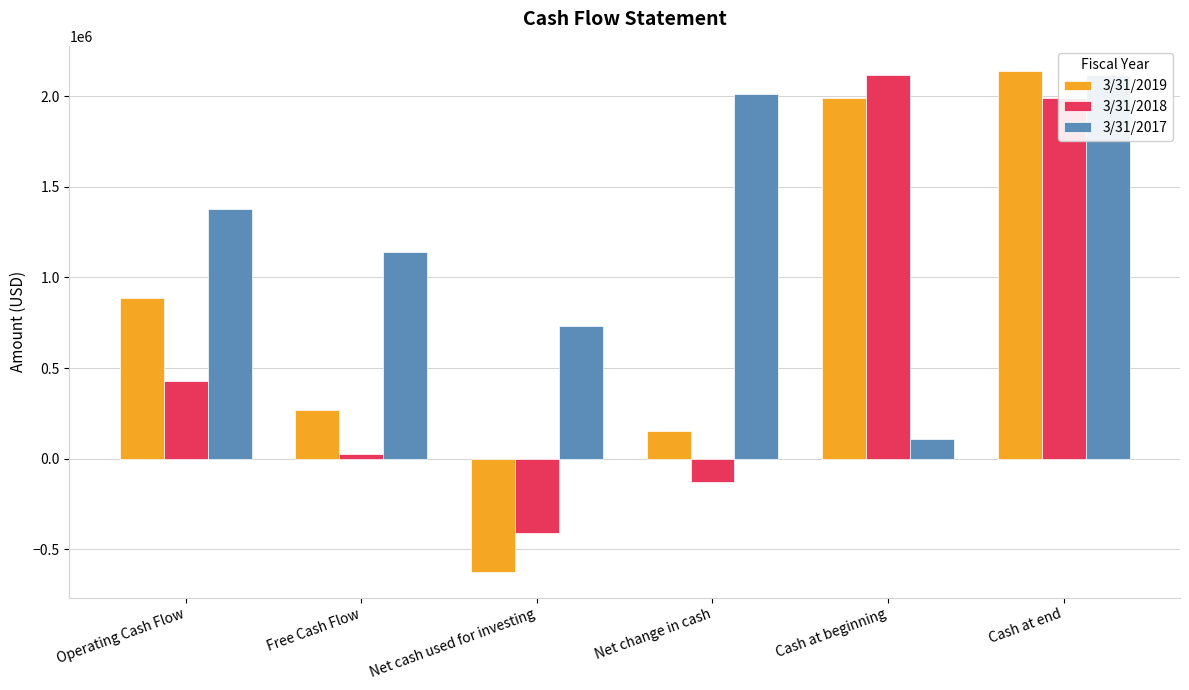

Rank the series at Cash at beginning from lowest to highest value.

3/31/2017, 3/31/2019, 3/31/2018